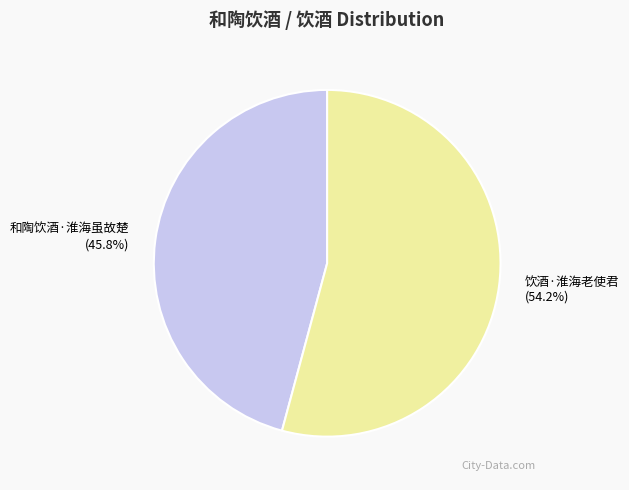

Count the number of slices in the pie.

2